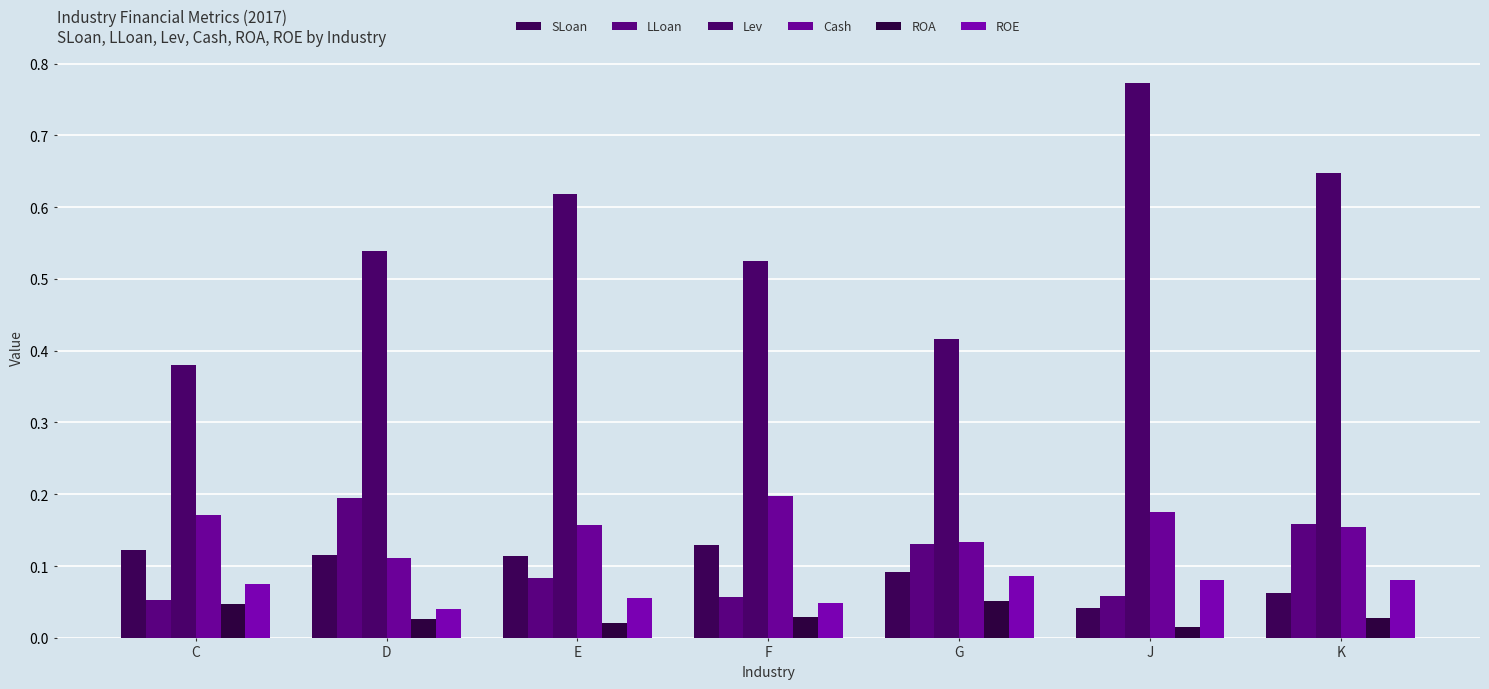

Reading left to right, what are all the values shown in this chart?

SLoan: 0.1	0.1	0.1	0.1	0.1	0.0	0.1
LLoan: 0.1	0.2	0.1	0.1	0.1	0.1	0.2
Lev: 0.4	0.5	0.6	0.5	0.4	0.8	0.6
Cash: 0.2	0.1	0.2	0.2	0.1	0.2	0.2
ROA: 0.0	0.0	0.0	0.0	0.1	0.0	0.0
ROE: 0.1	0.0	0.1	0.0	0.1	0.1	0.1